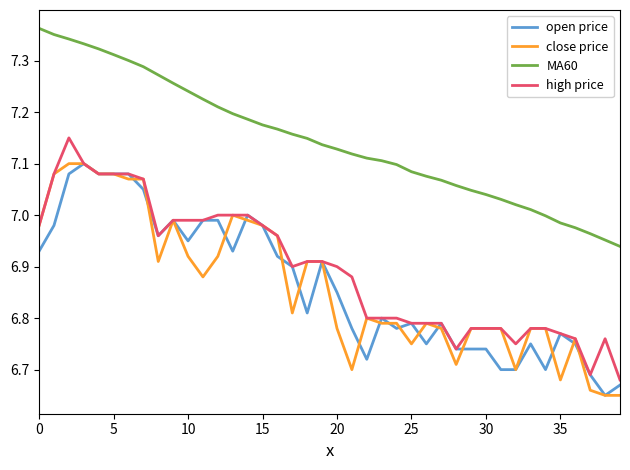

True or false: MA60 and high price intersect in this chart.

False